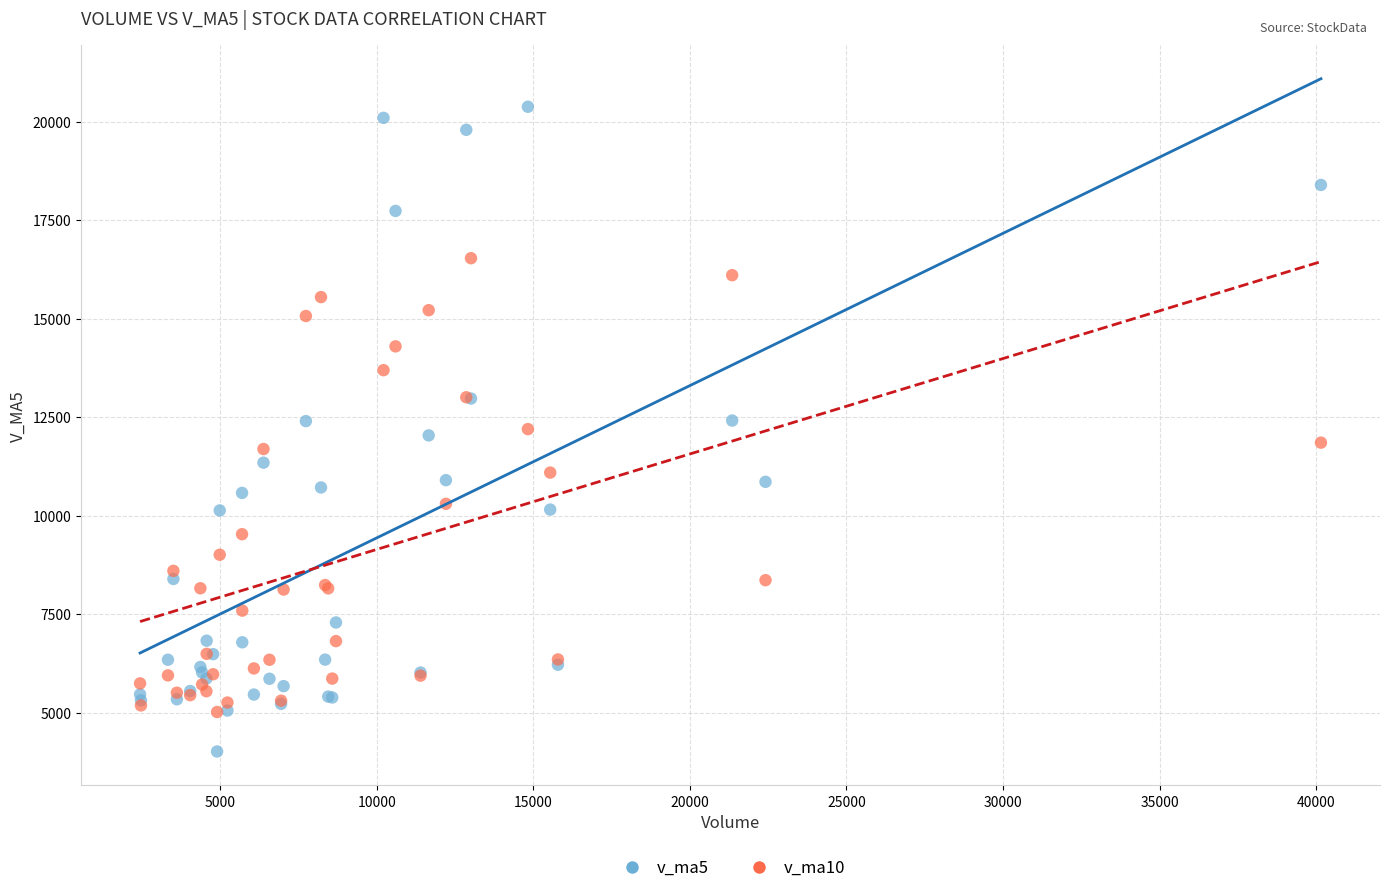

Which series contains the highest Y value?

v_ma5